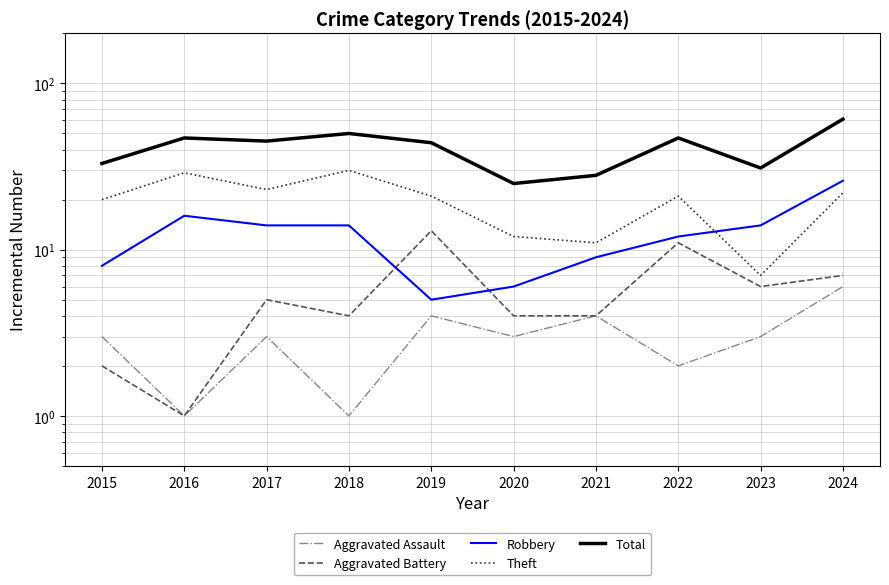

What is the value of the Aggravated Assault point at the 9th from the left?

3